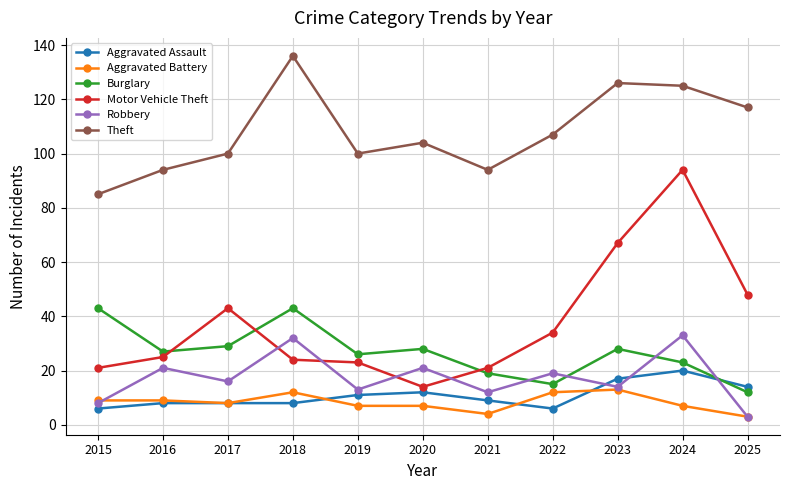

Reading left to right, list all the values displayed in this chart.

Aggravated Assault: 6	8	8	8	11	12	9	6	17	20	14
Aggravated Battery: 9	9	8	12	7	7	4	12	13	7	3
Burglary: 43	27	29	43	26	28	19	15	28	23	12
Motor Vehicle Theft: 21	25	43	24	23	14	21	34	67	94	48
Robbery: 8	21	16	32	13	21	12	19	14	33	3
Theft: 85	94	100	136	100	104	94	107	126	125	117